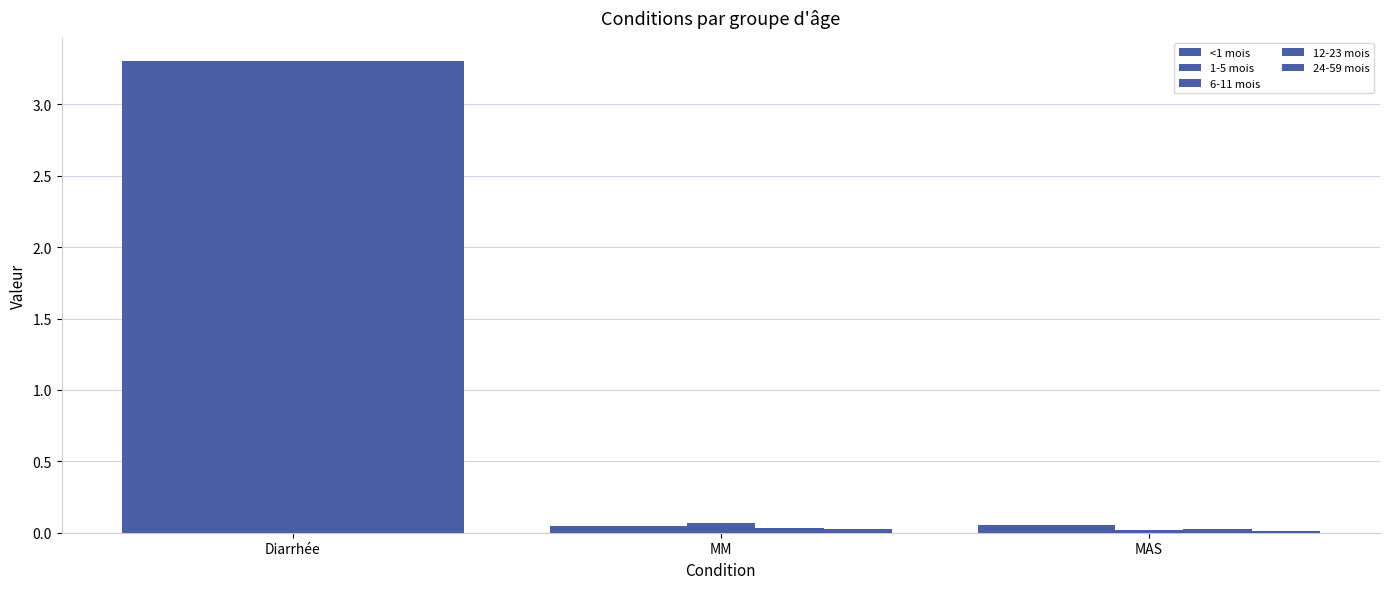

What is the sum of all 24-59 mois values?

3.3